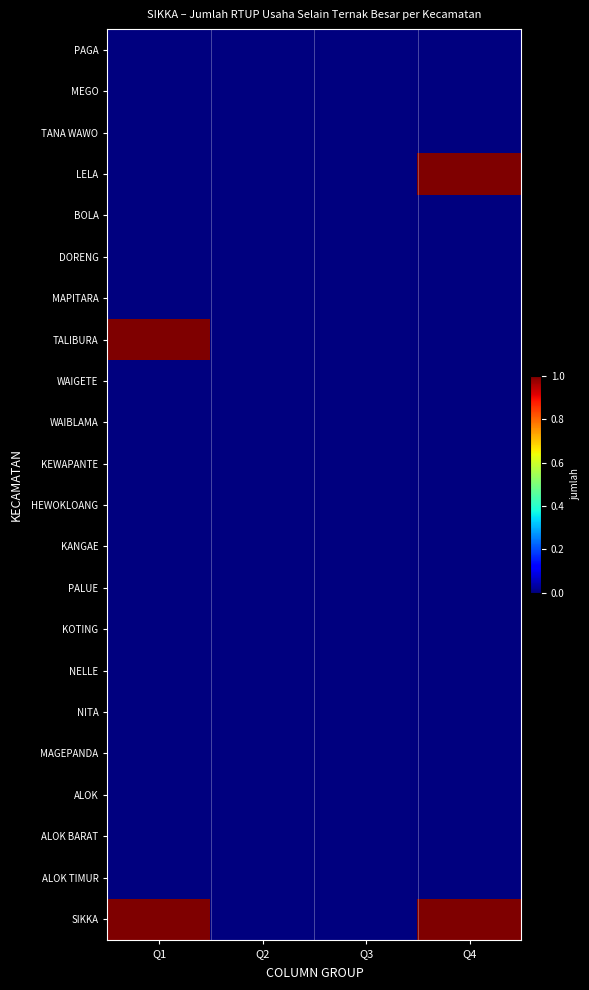

Which series changed the most between Q2 and Q4?

LELA